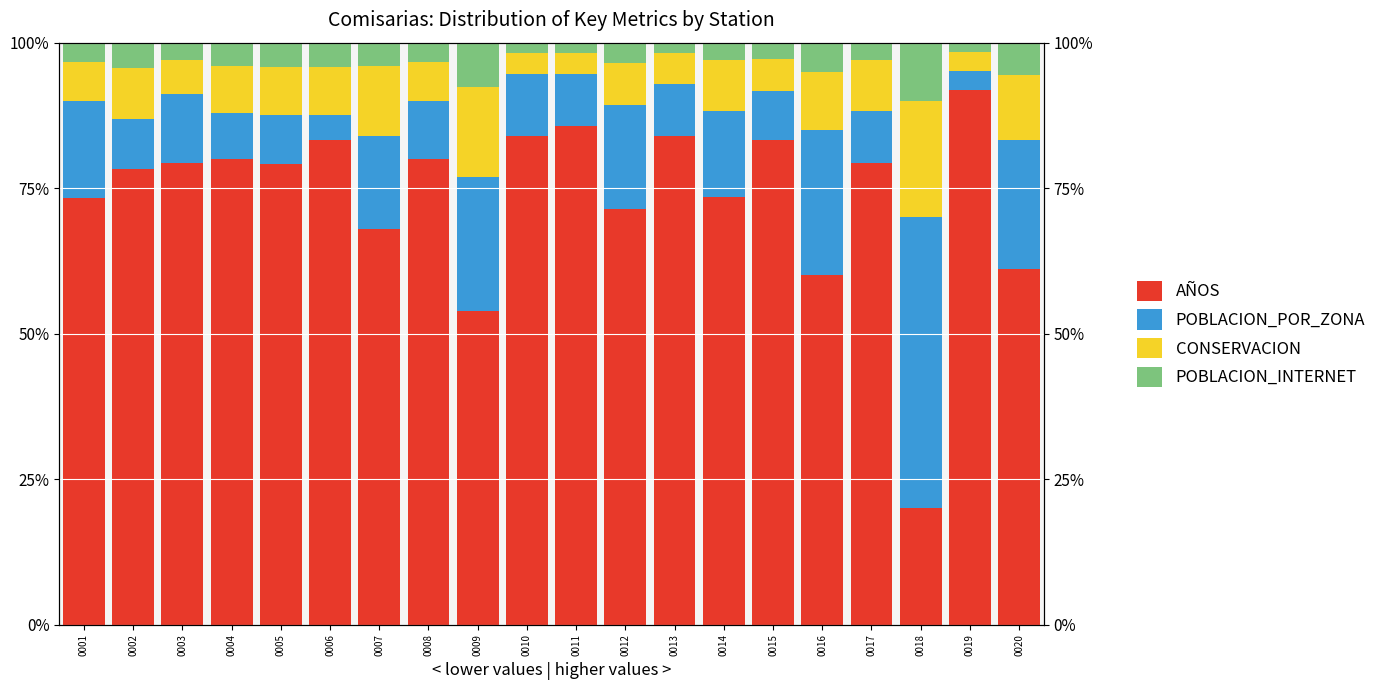

Between 0004 and 0014, which is larger?

0004